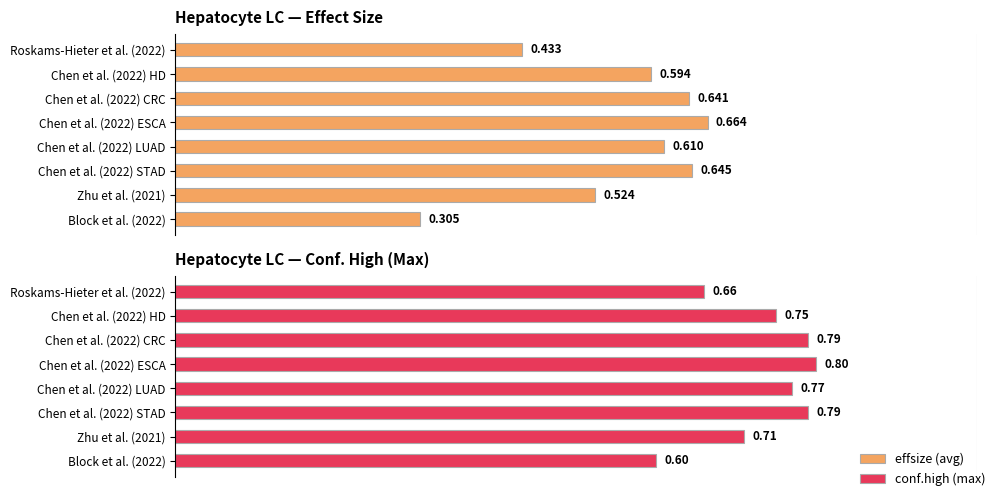

What is the smallest value displayed?

0.3